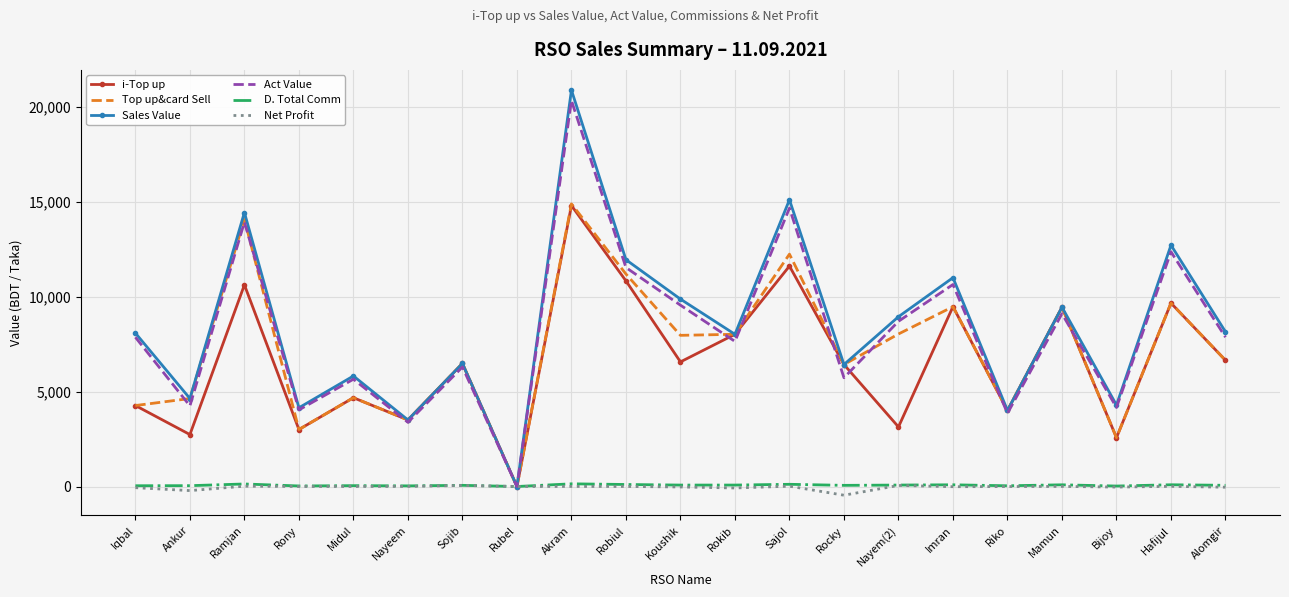

Is it true that Act Value equals 5656.3 at Midul?

True